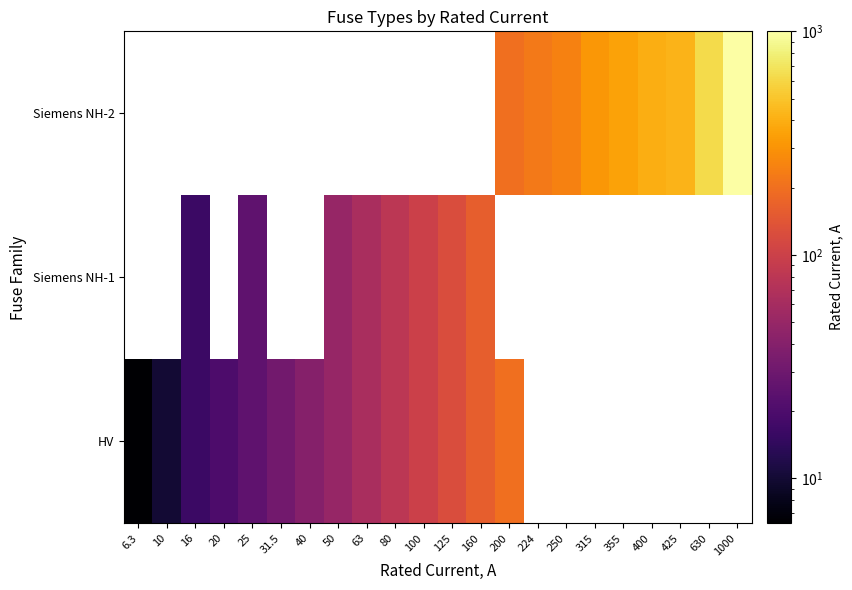

At which label is HV closest to 103?

100